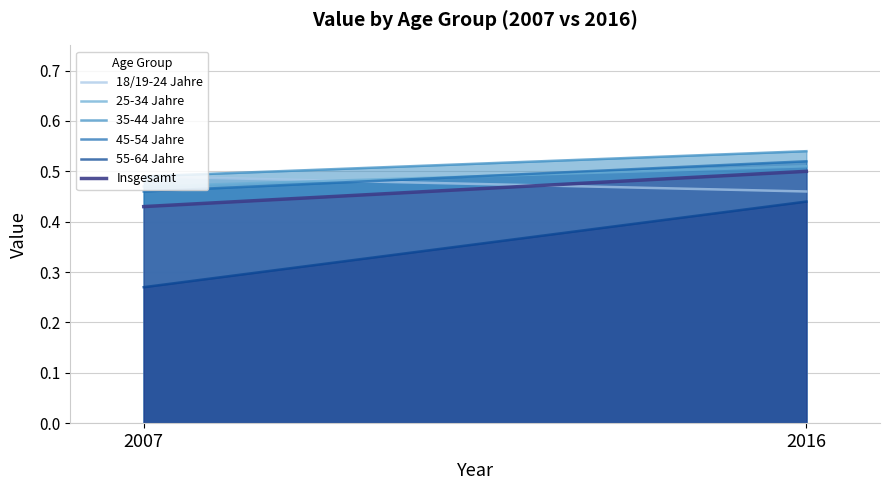

What value does the 55-64 Jahre series have at 2016?

0.4